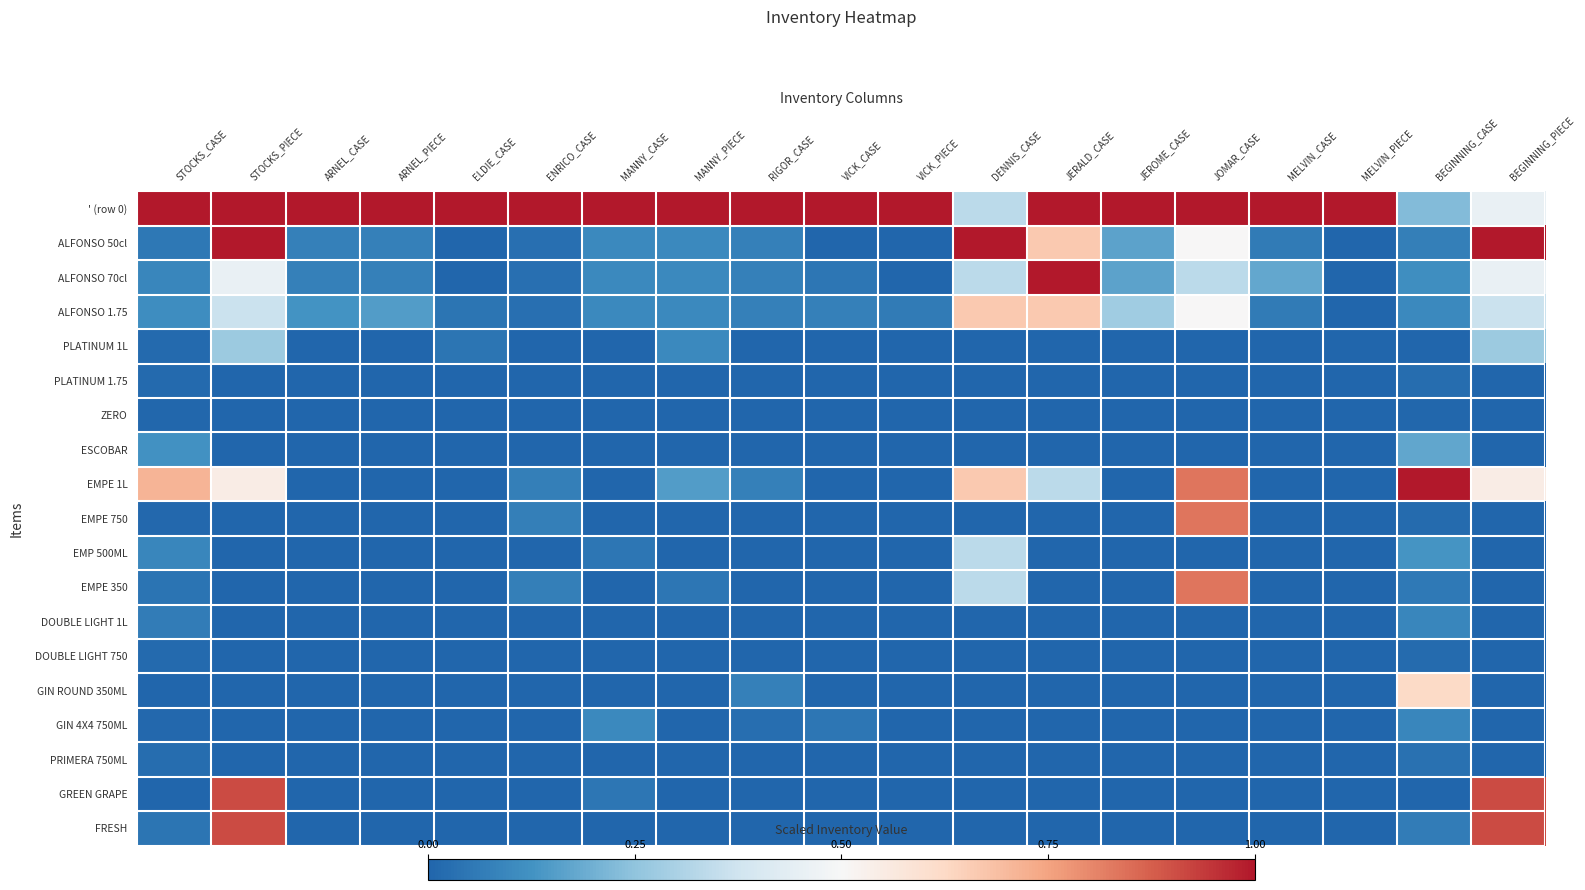

What is the difference between the highest and lowest values at ARNEL_CASE?

1.0